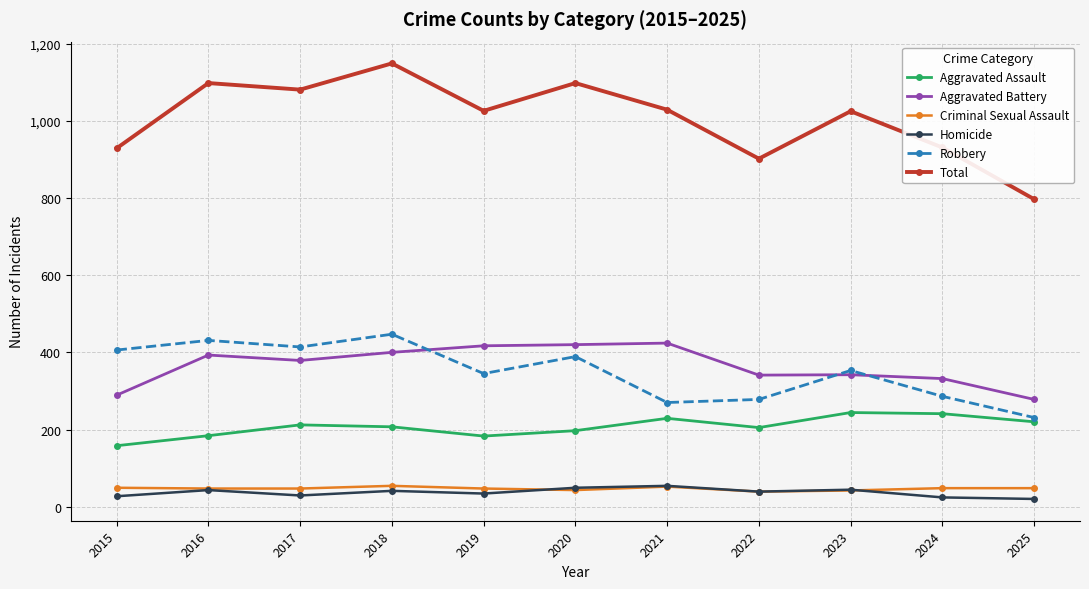

What is the difference between the Robbery values at 2025 and 2020?

158